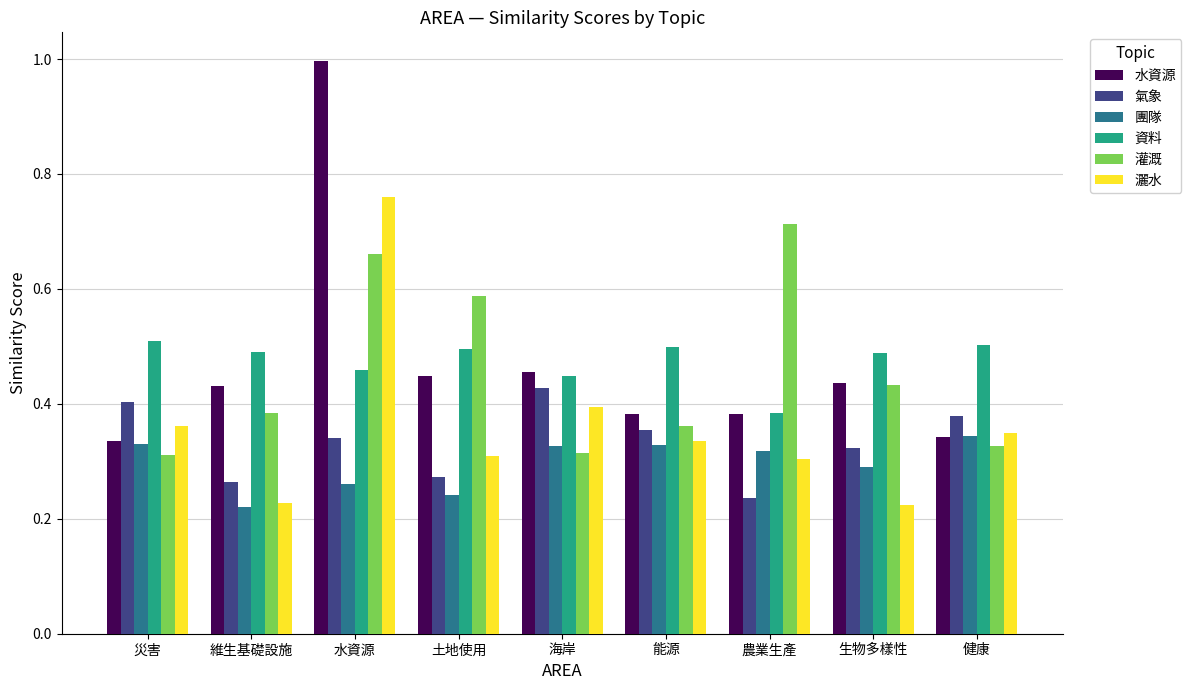

Rank the series by their maximum value, from lowest to highest.

團隊, 氣象, 資料, 灌溉, 灑水, 水資源